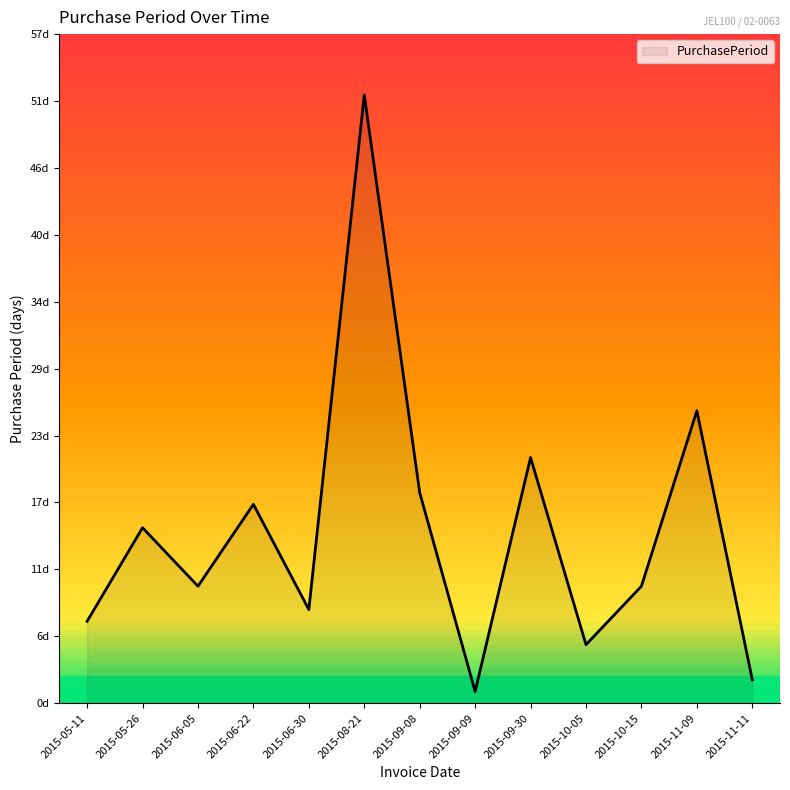

Approximately how many times larger is the value at 2015-10-15 compared to 2015-08-21?

0.2